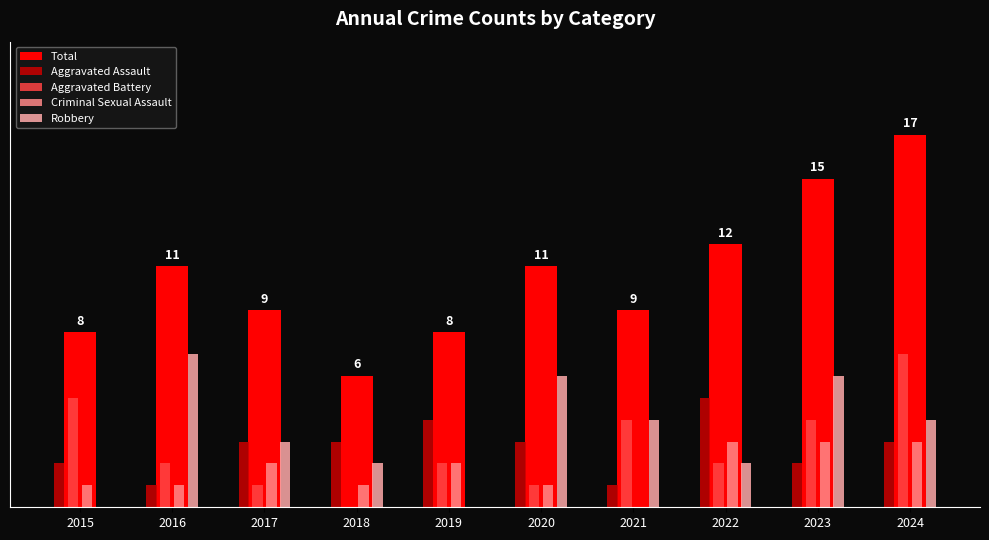

What is the sum of all Criminal Sexual Assault values?

17